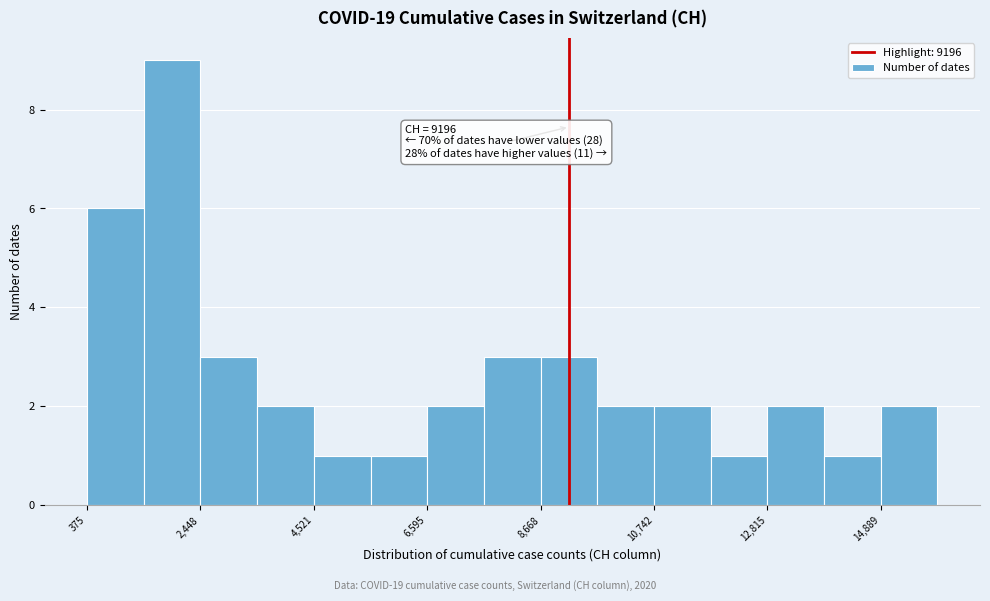

Around what value on the x-axis is the tallest bar? Give the approximate position of its centre, as read against the axis.

2000